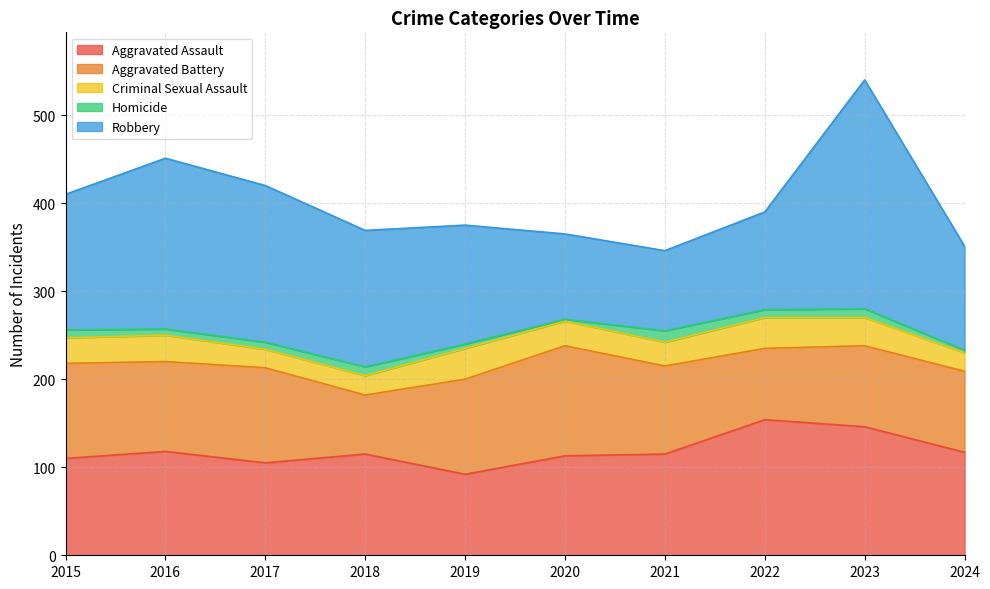

What is the value of the Robbery point at the 2nd from the left?

194